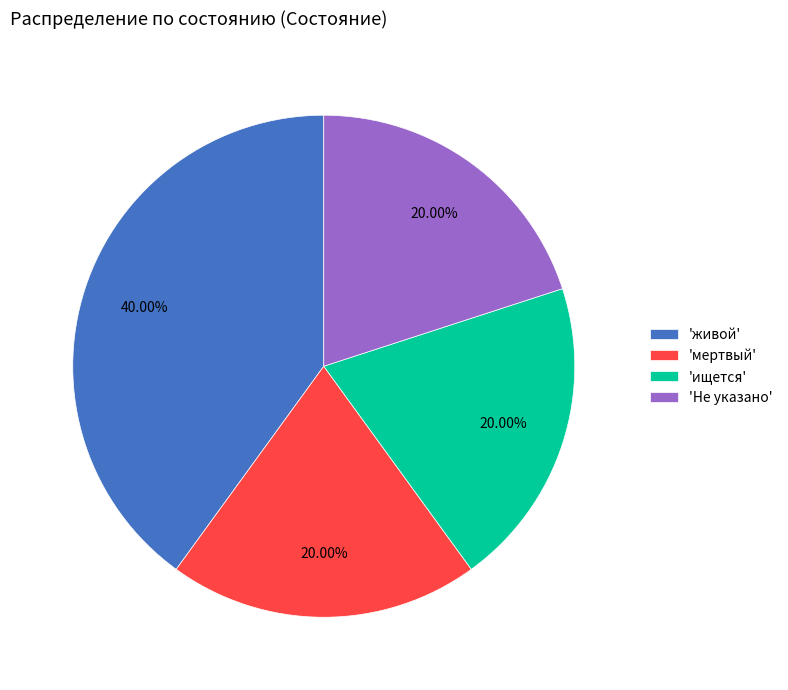

What is the largest slice in the pie chart?

'живой'